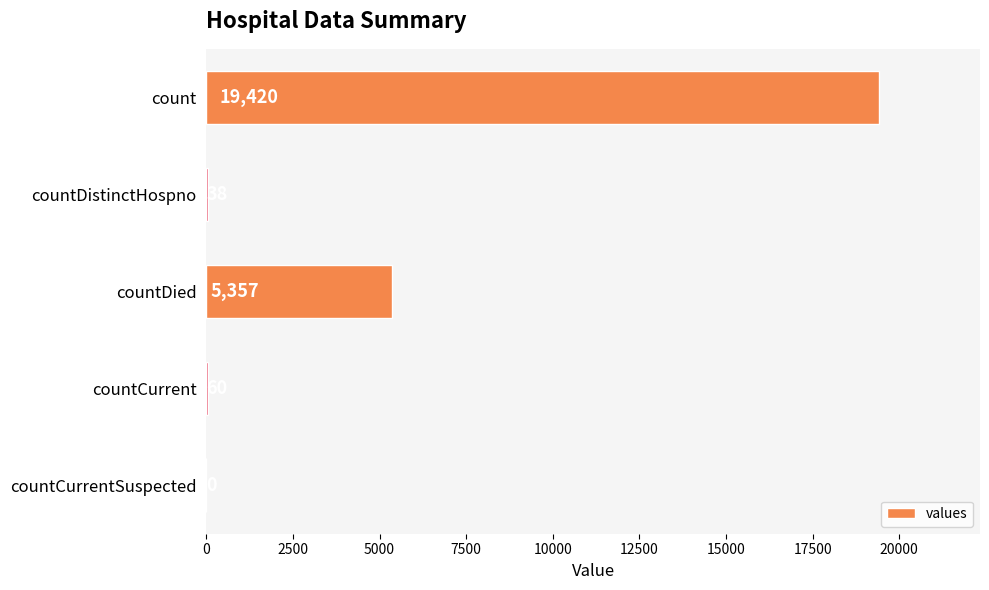

Where is the data nearest to the value 9710?

countDied